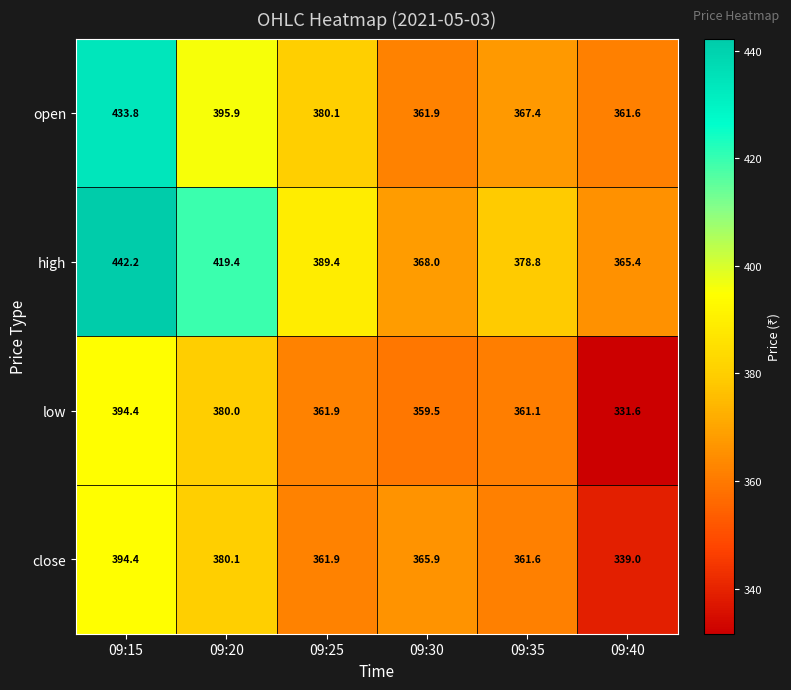

What is the smallest value displayed?

331.6